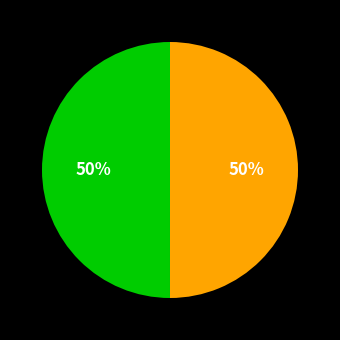

To the nearest percent, what is the average slice percentage?

50%